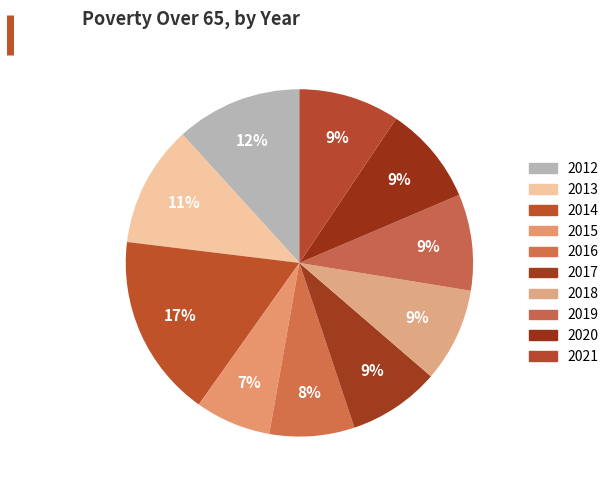

Does any single category account for the majority?

No